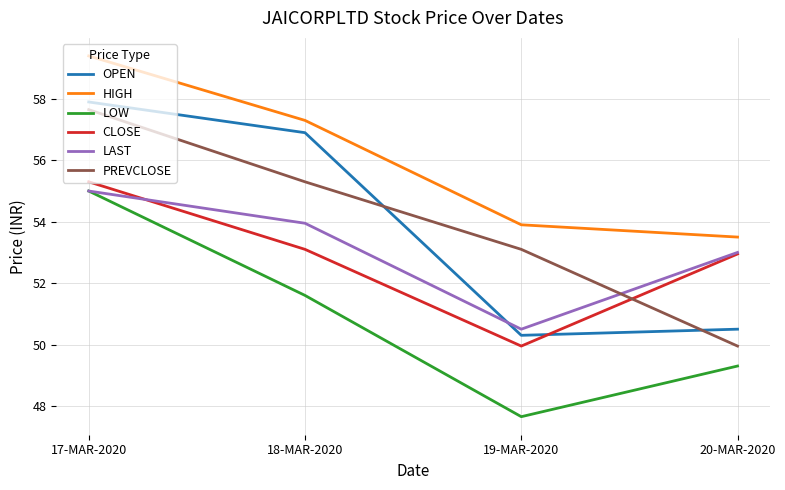

What is the difference between the highest and lowest values at 17-MAR-2020?

4.4